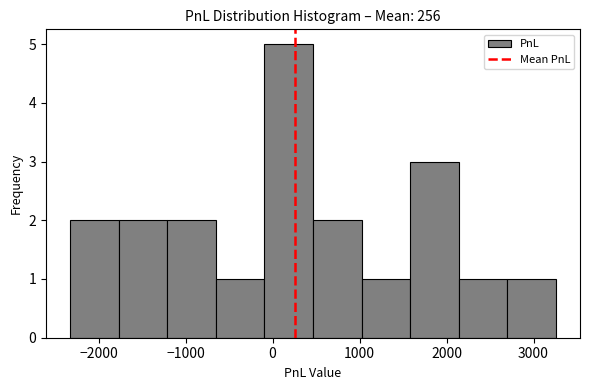

What is the height of the bar covering -1800 to -1200 on the x-axis? Neither the bar edges nor the heights are printed on the chart, so give them approximately, as read against the axes.

2